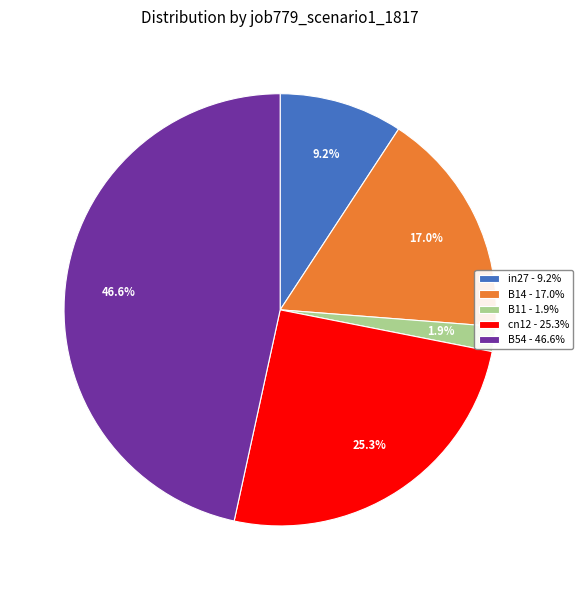

Rank the categories by value from lowest to highest.

B11, in27, B14, cn12, B54